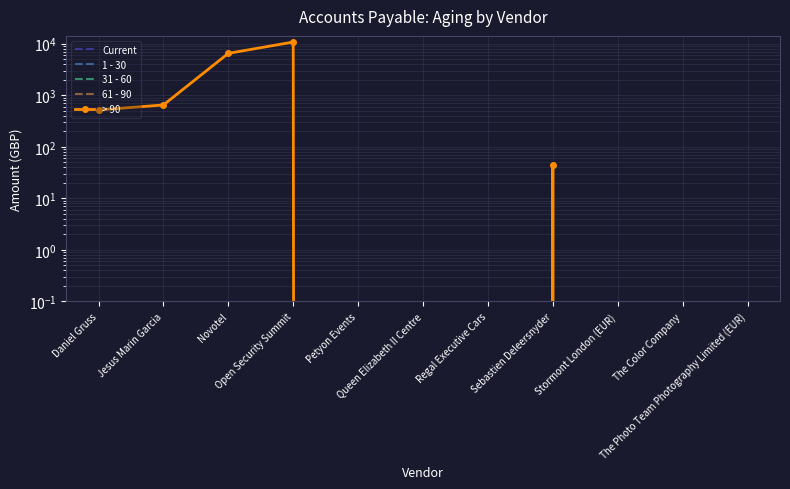

Which series has the largest total across all categories?

> 90